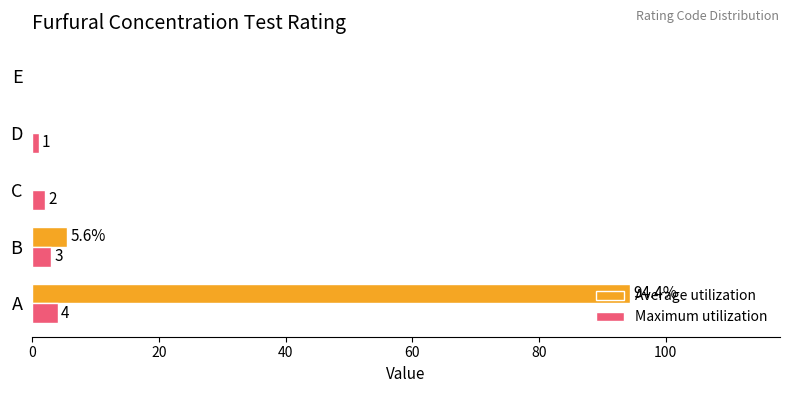

Where is Maximum utilization nearest to the value 2?

C